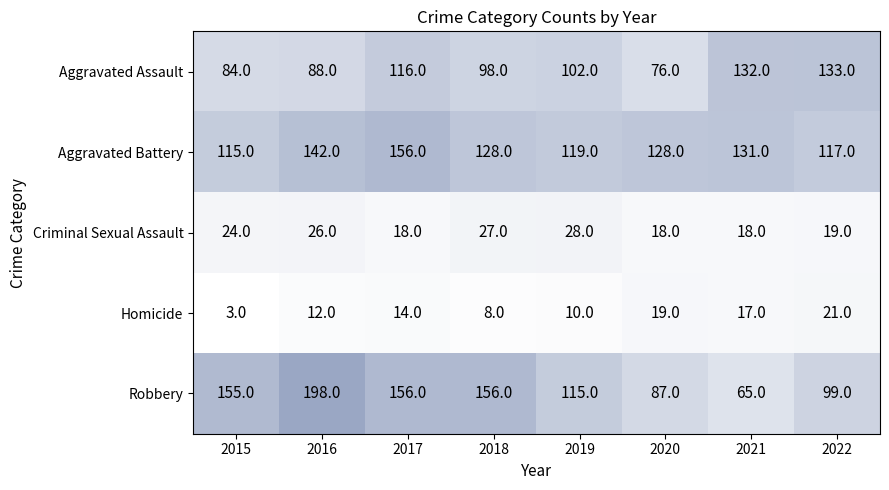

Count the number of categories in the chart.

8